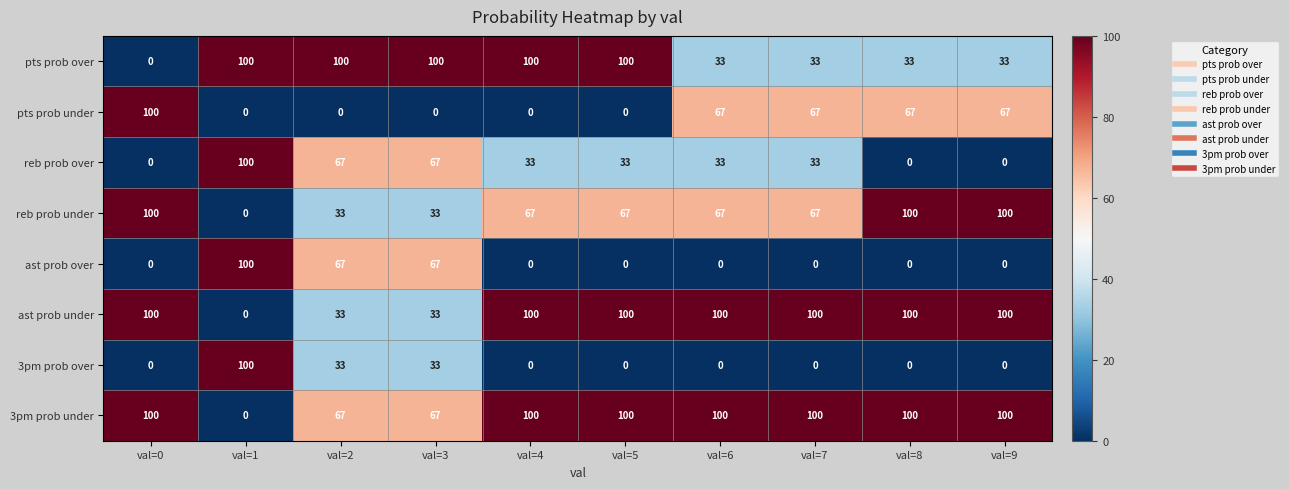

True or false: 3pm prob over has a value of 48 at val=7.

False